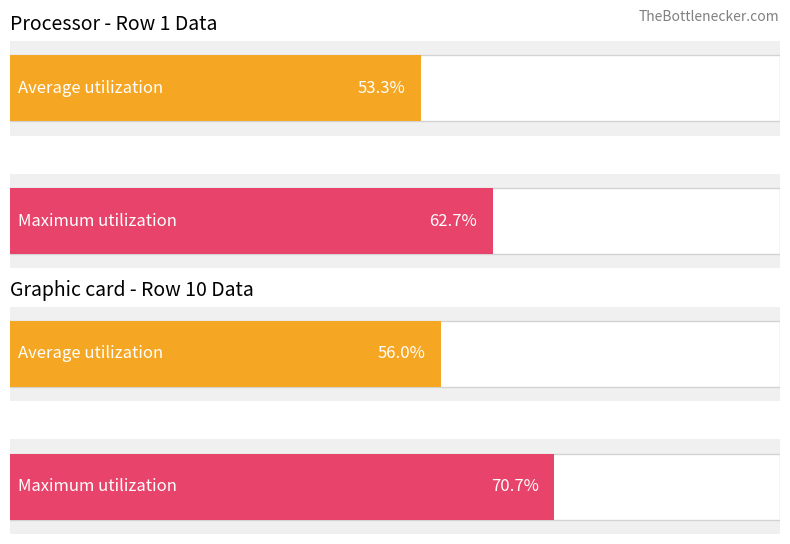

Which series changed the most between 4 and 10?

Average utilization